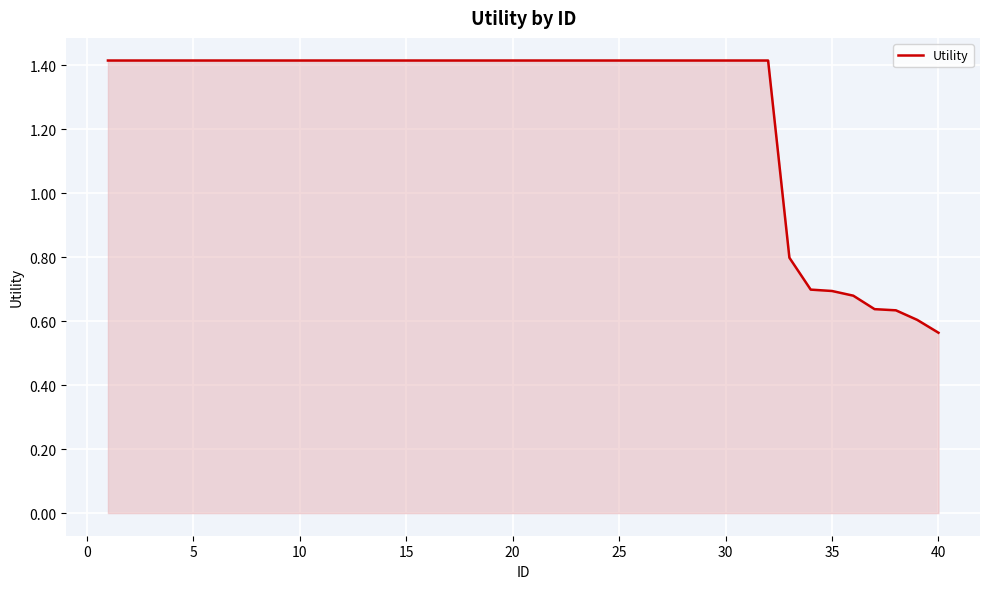

What is the average value?

1.3